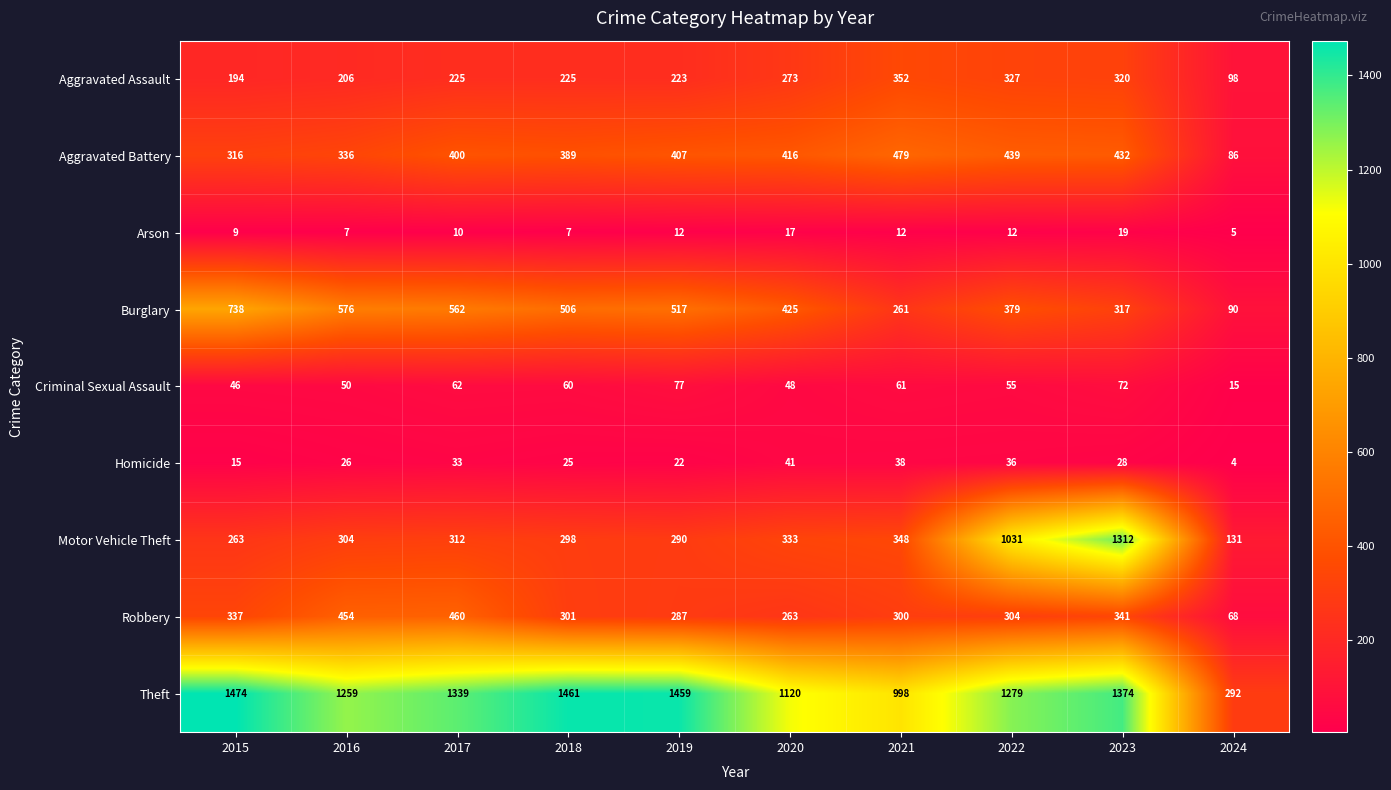

Which category has the lowest value in the Robbery series?

2024